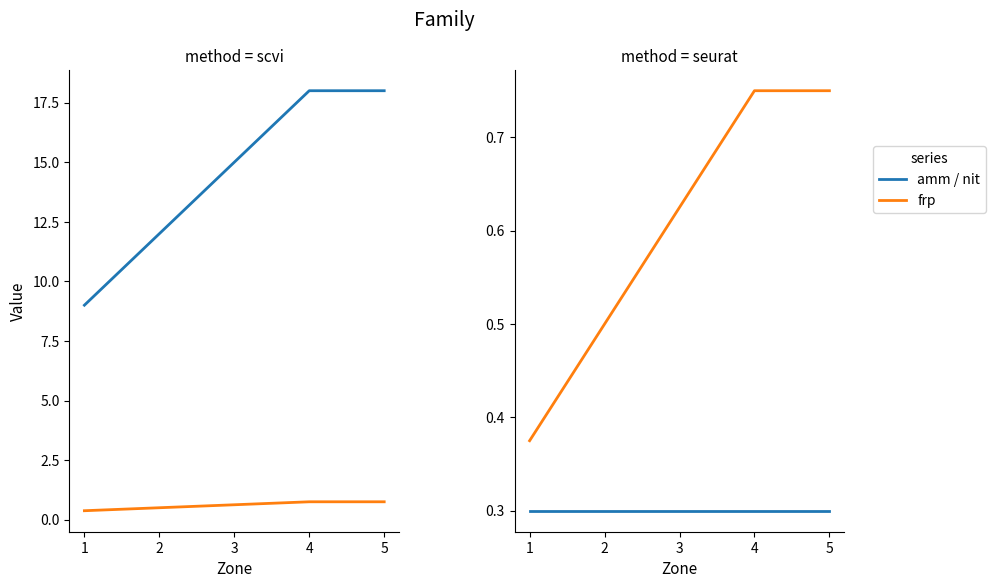

What is the average value of the amm series?

14.4